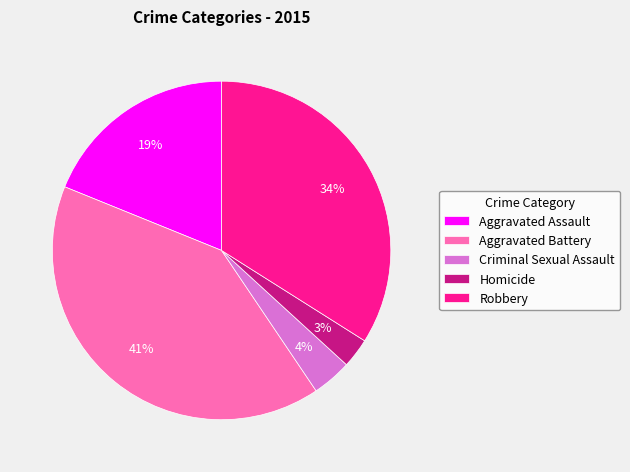

Between Aggravated Assault and Robbery, which is larger?

Robbery